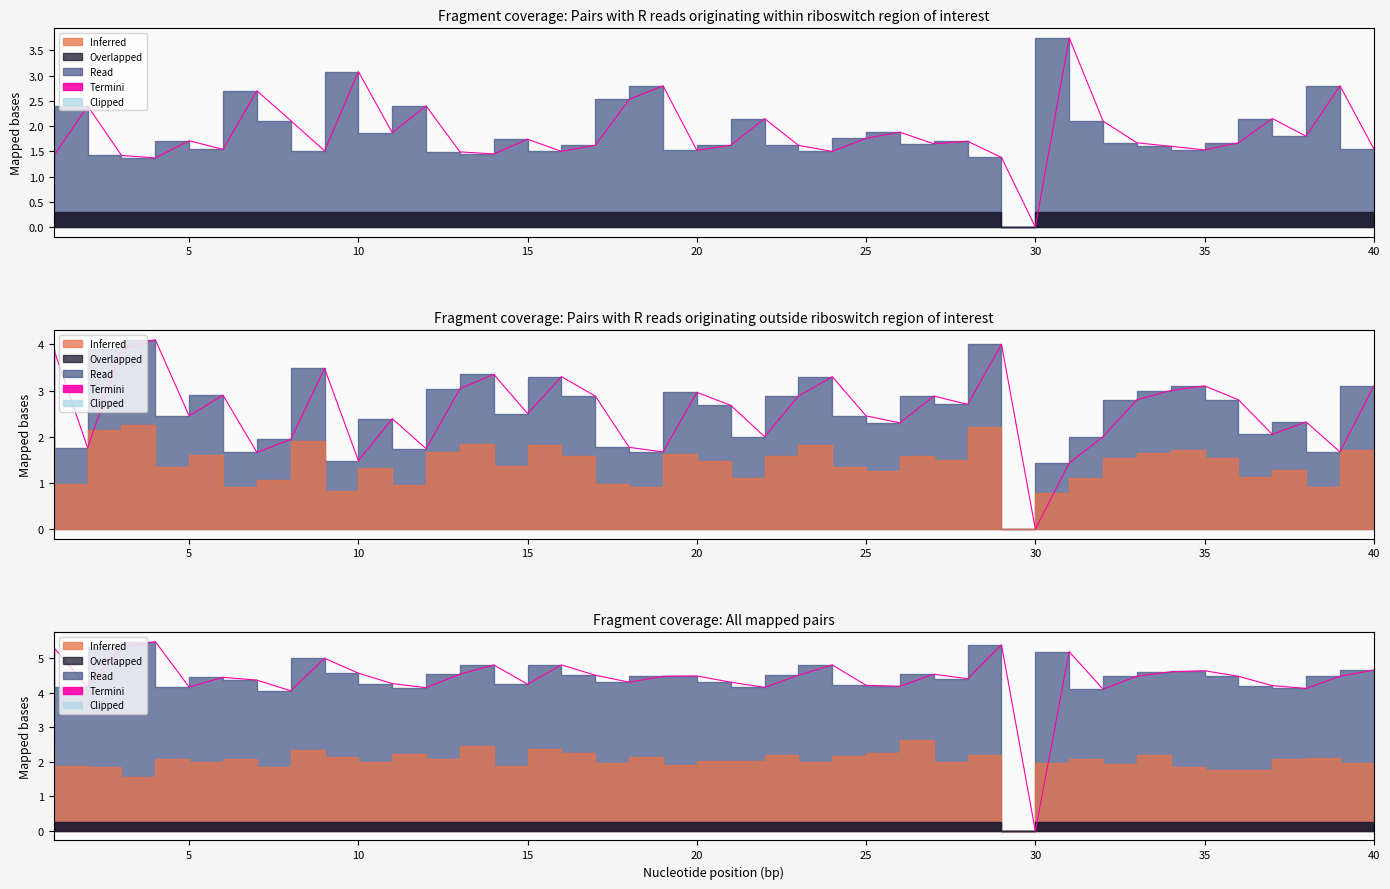

How many interior local peaks (higher than both neighbors) does the data have?

11